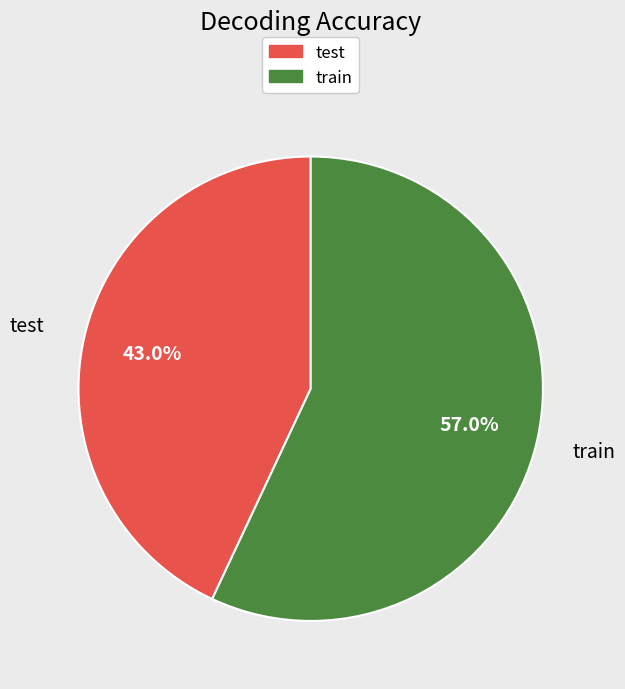

How many segments does this pie chart have?

2